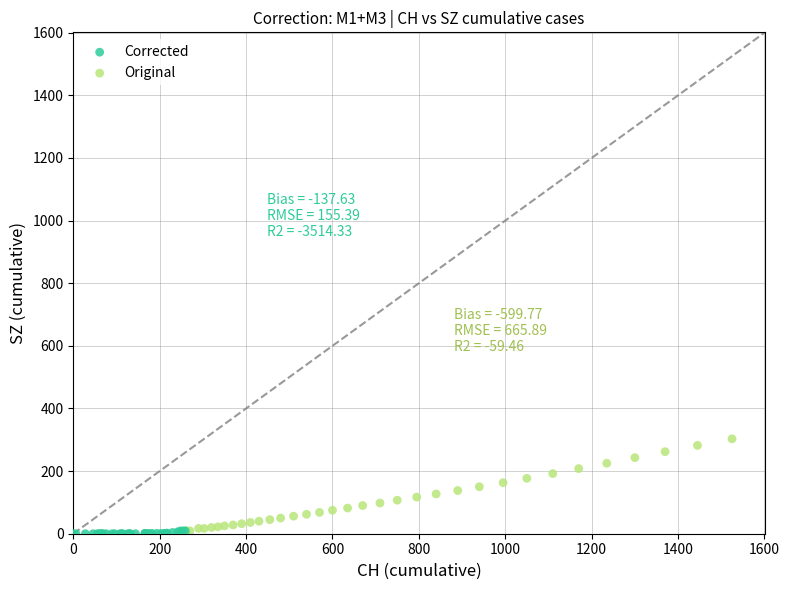

Which series has the largest Y range (max minus min)?

Original